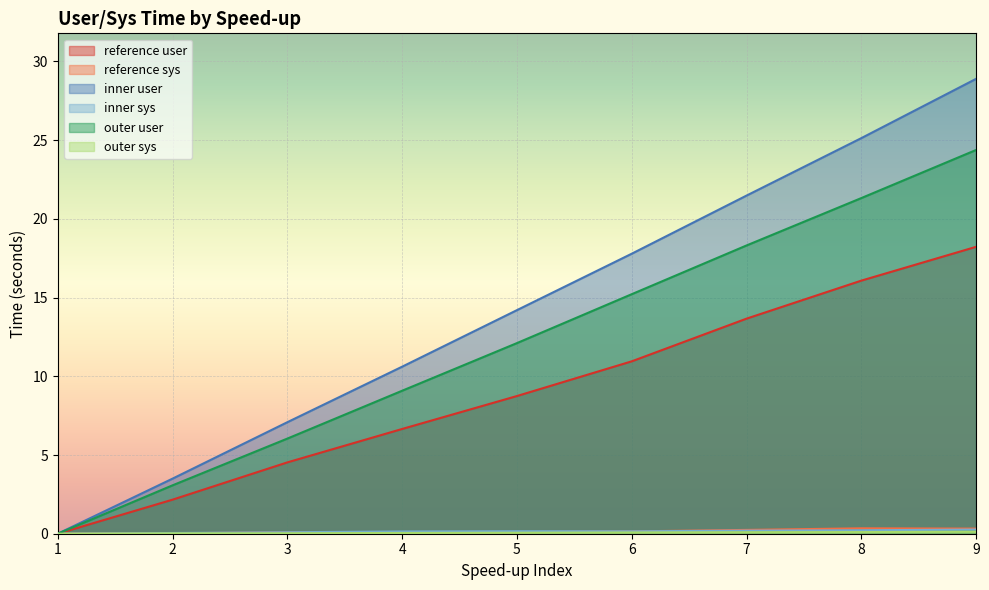

What is the difference between the maximum and minimum values in the reference user series?

18.2